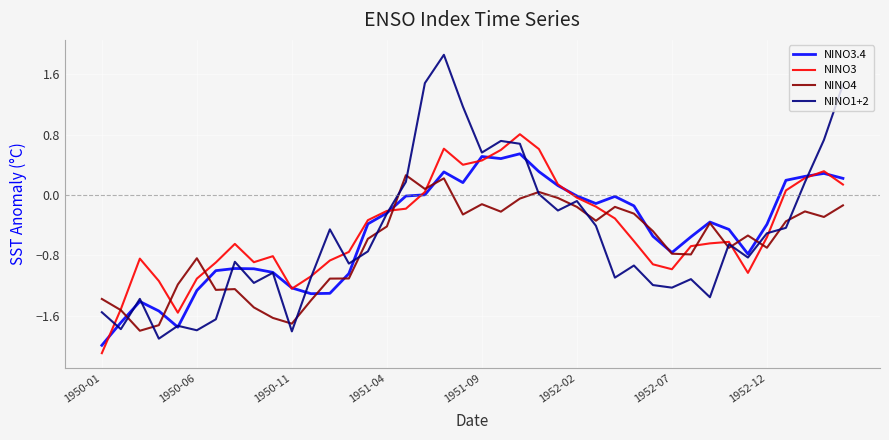

Which series ends up on top after the final intersection of NINO3.4 and NINO4?

NINO3.4